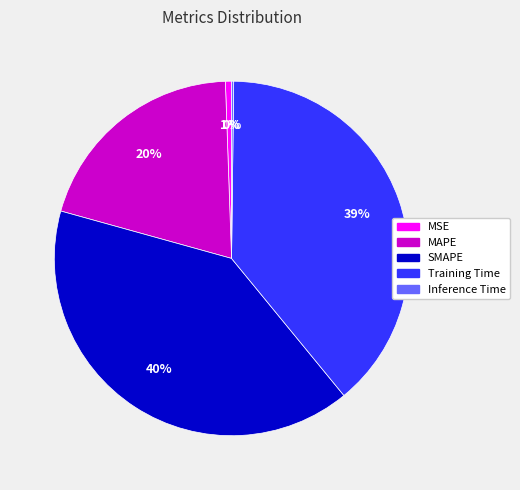

The MSE slice represents 11% of the pie. True or false?

False